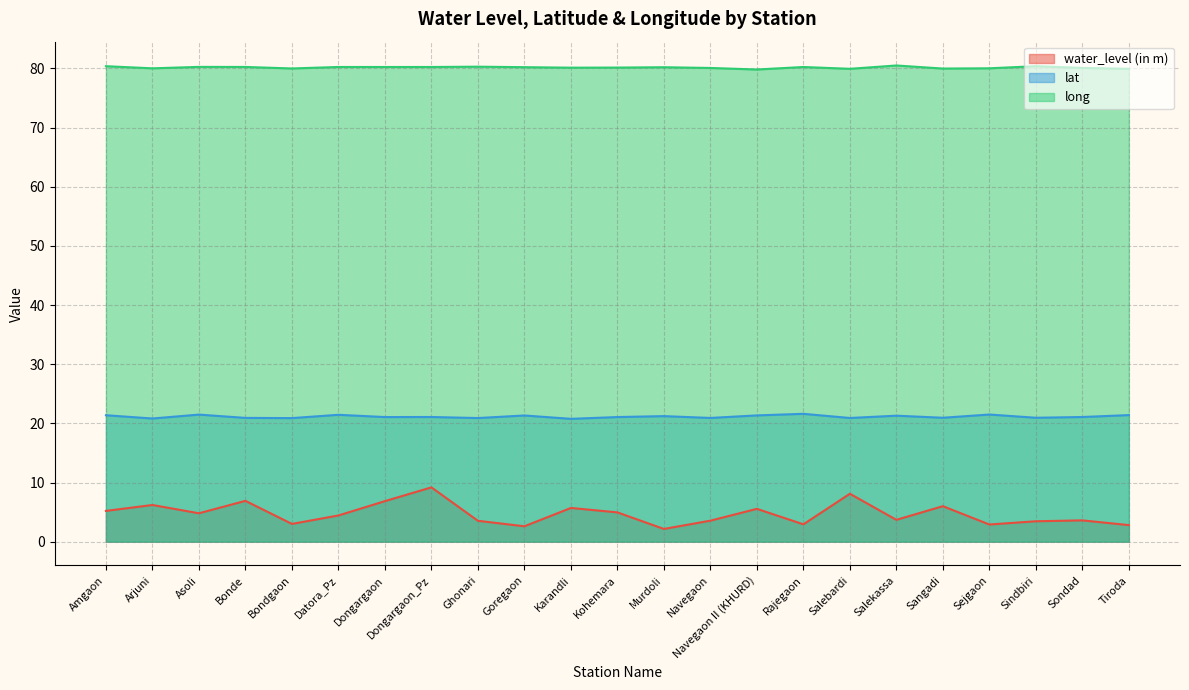

How many values in the lat series are below 21?

9